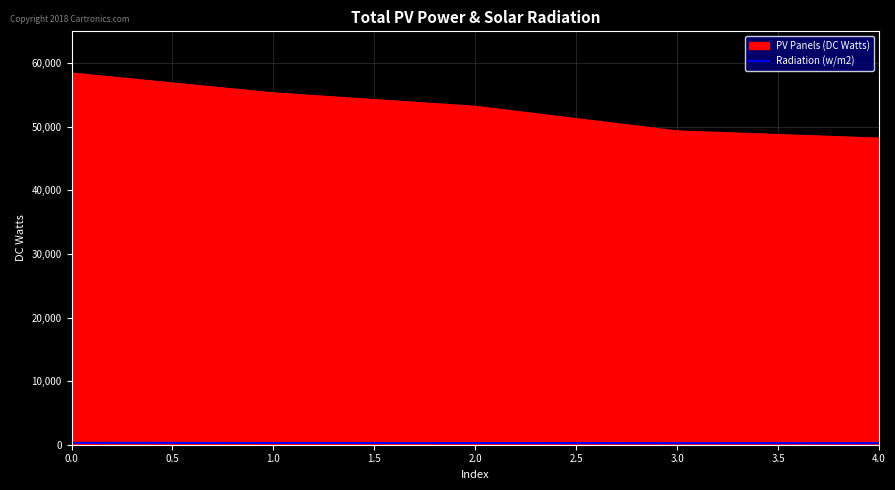

The PV Panels (DC Watts) series shows 58440.0 at 0.0. True or false?

True